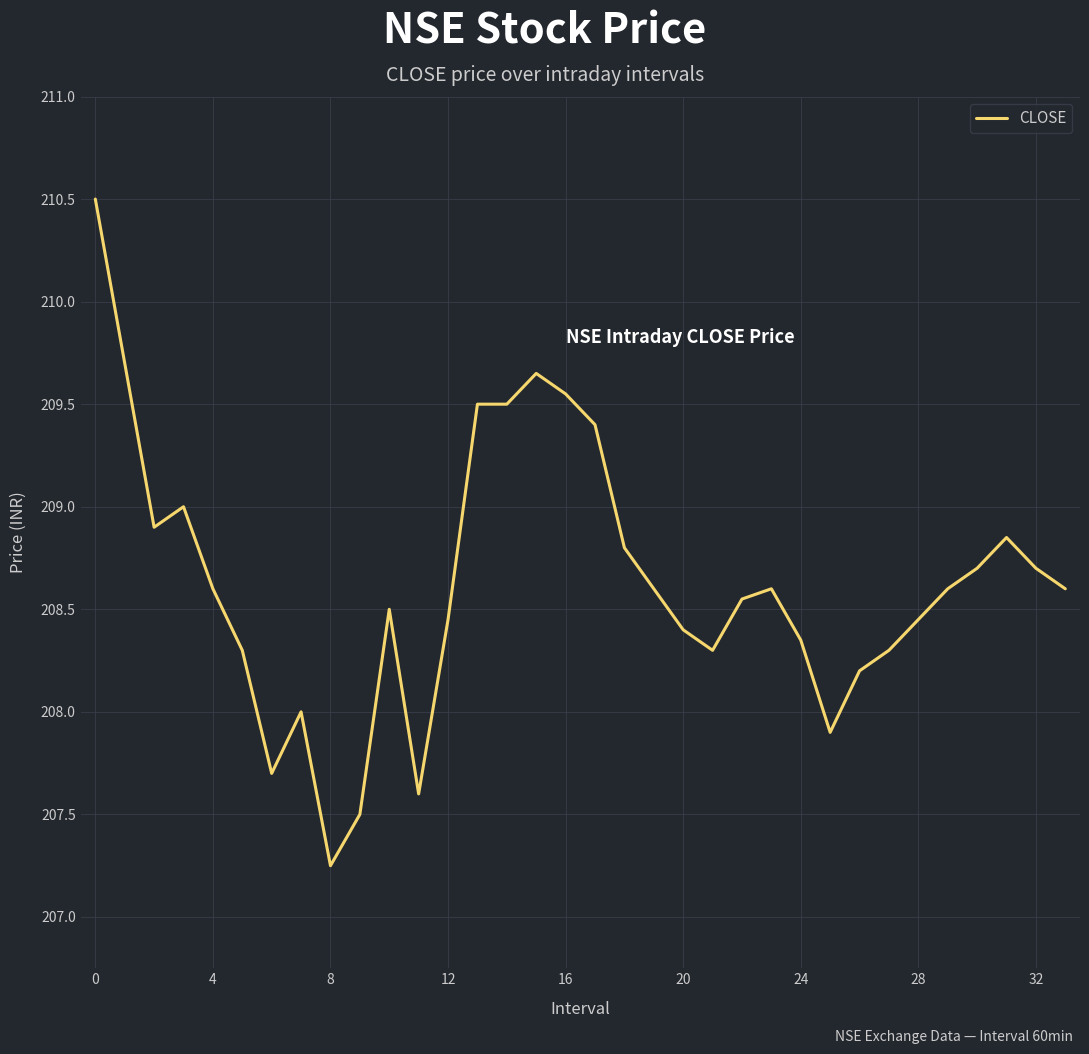

What is the maximum value shown in the chart?

210.5